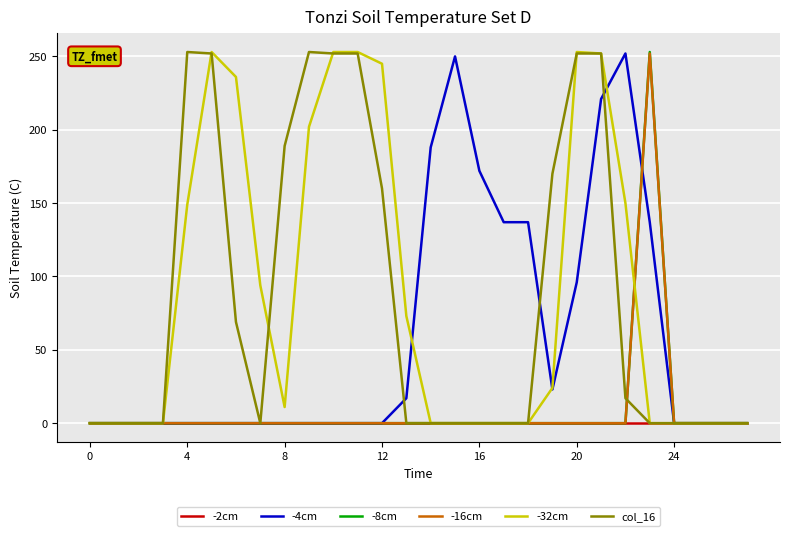

Which series has the largest total across all categories?

-32cm